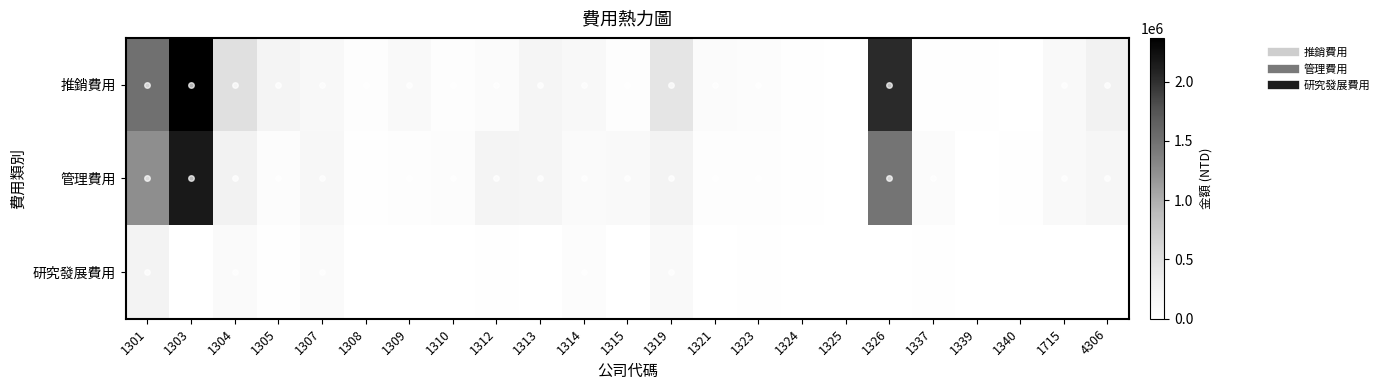

Which series has the widest spread of values?

推銷費用